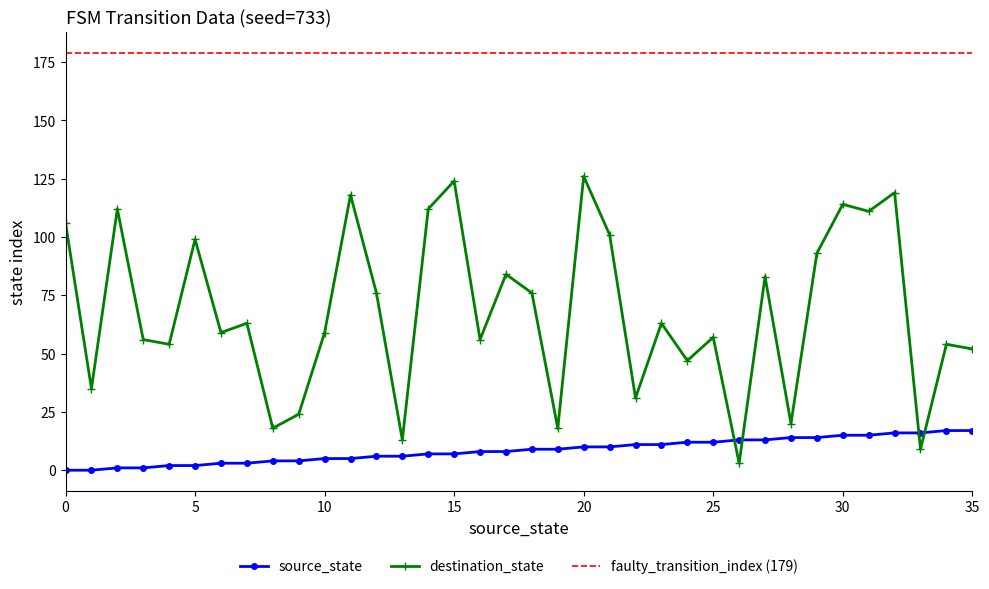

What is the difference between the highest and lowest values at 22?

20